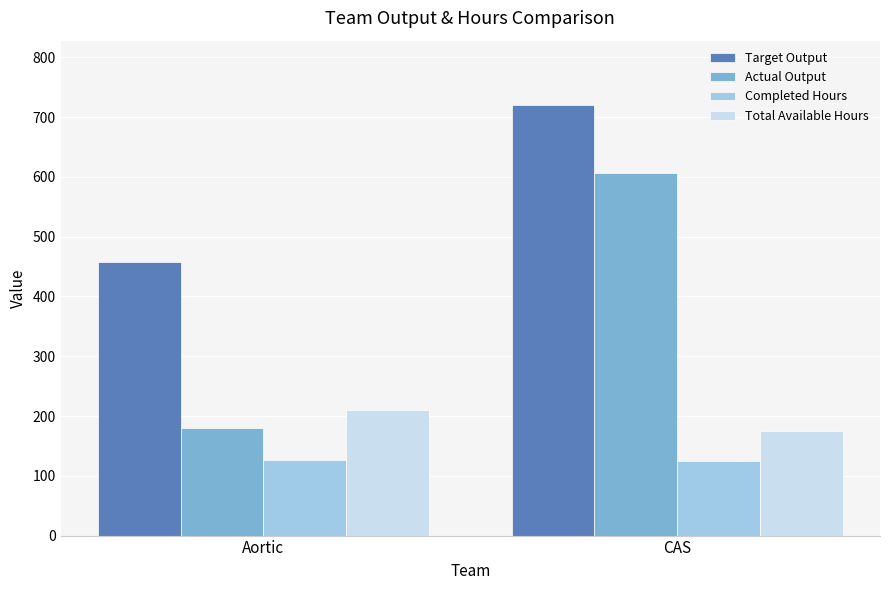

Which series has the largest total across all categories?

Target Output